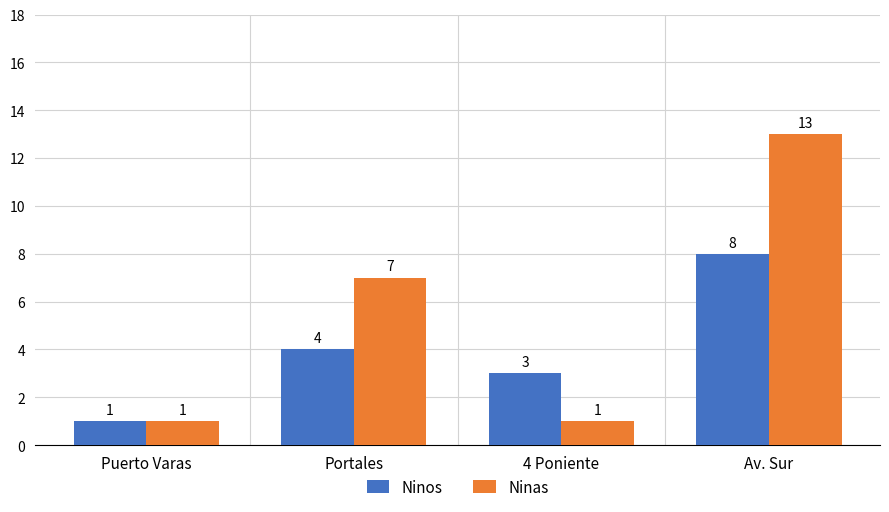

Which category has the highest value across all series?

Av. Sur